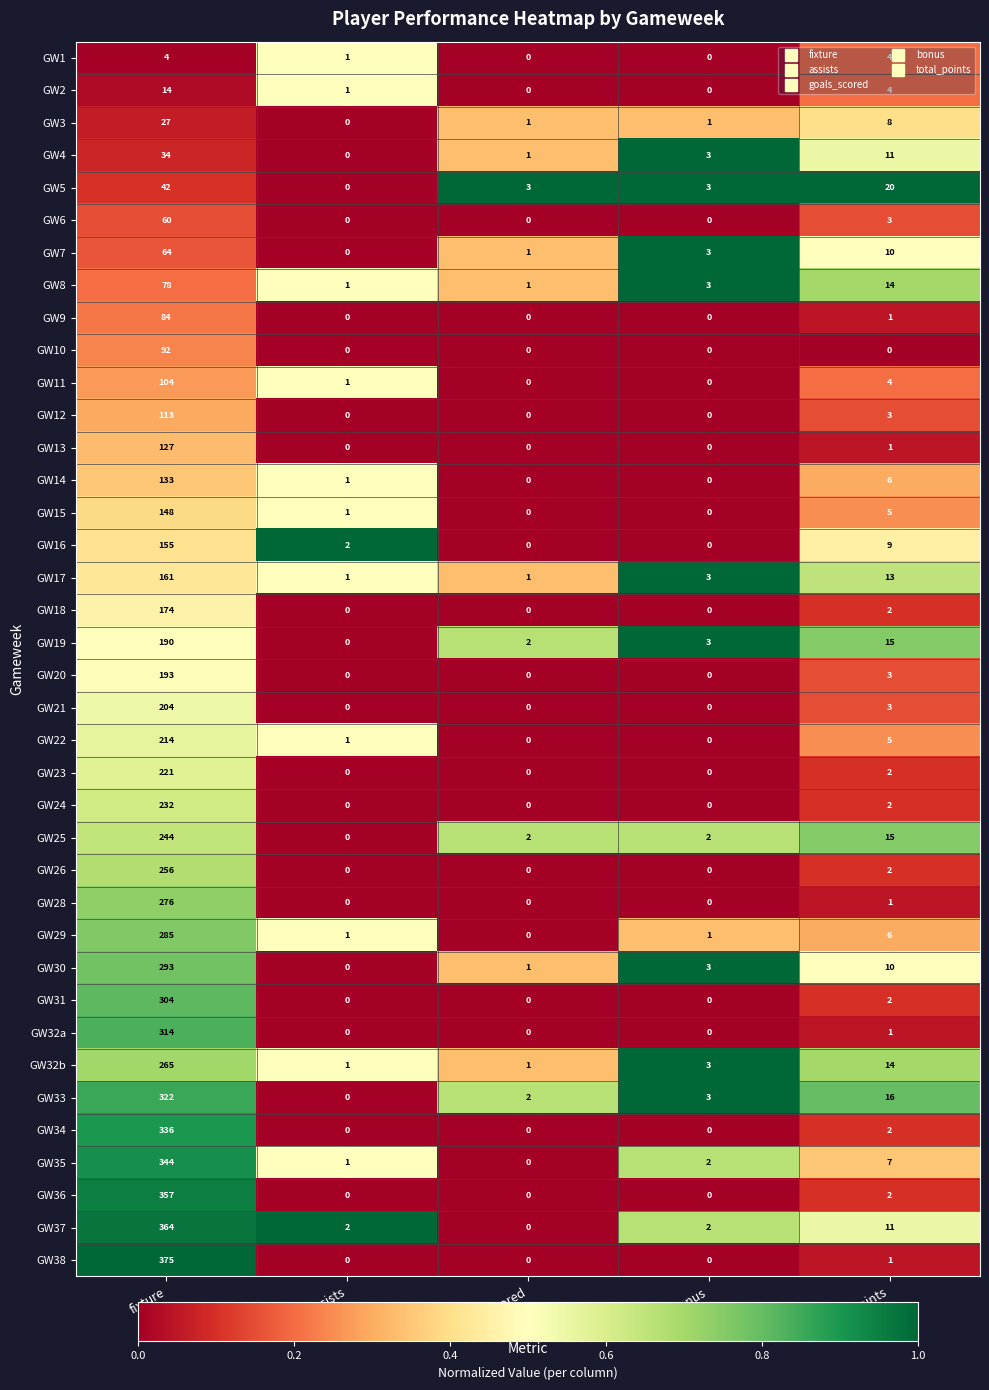

Count the number of data series in this chart.

38